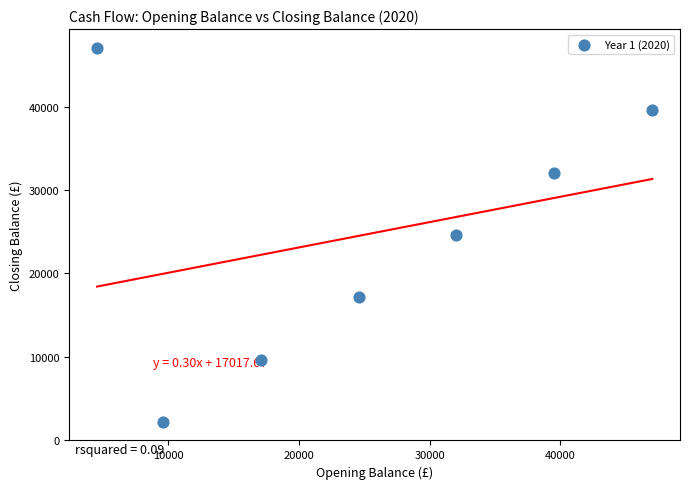

What is the range of Y values (max minus min)?

44860.8